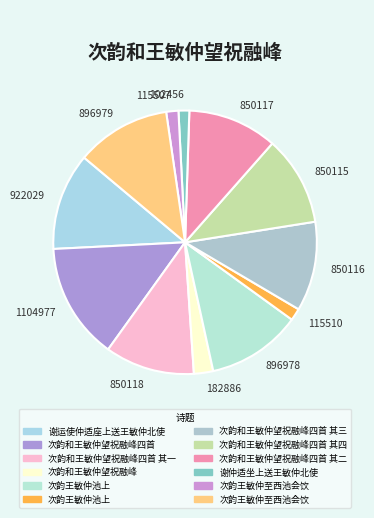

True or false: 850117 accounts for 11% of the total.

True